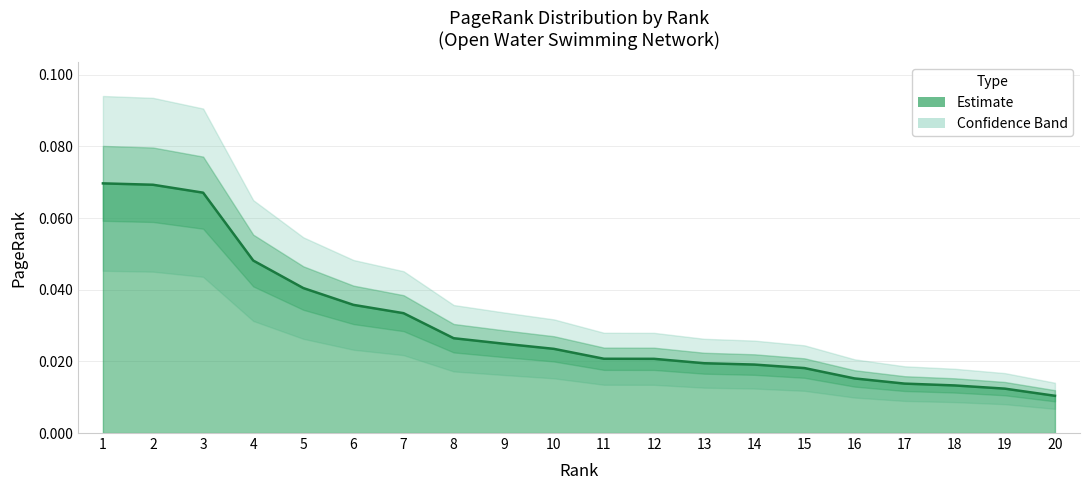

Rank the categories by value from lowest to highest.

20, 19, 18, 17, 16, 15, 14, 13, 12, 11, 10, 9, 8, 7, 6, 5, 4, 3, 2, 1